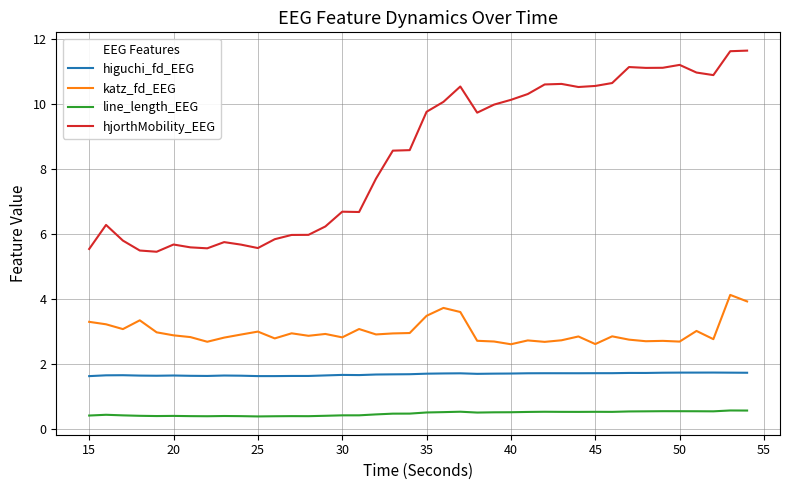

What is the difference between the maximum and second lowest values in the line_length_EEG series?

0.2